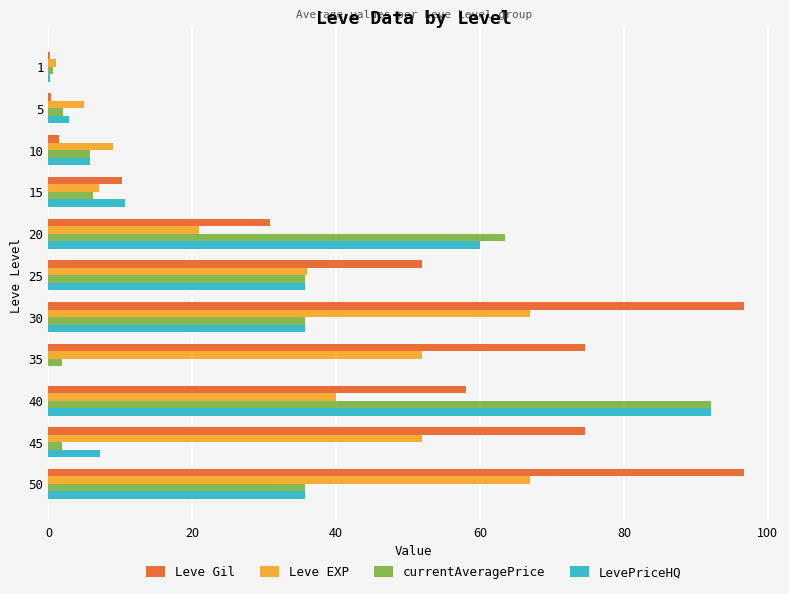

At which label is Leve EXP closest to 34?

25